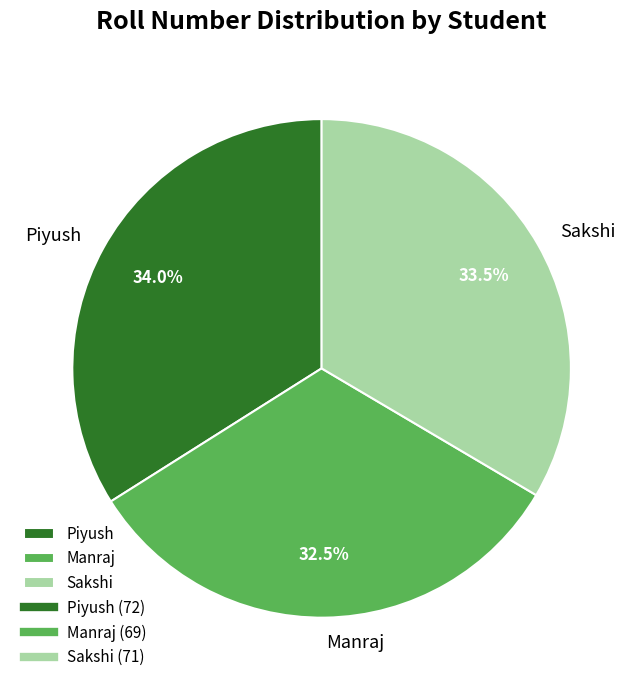

Which category has the smallest portion of the pie?

Manraj